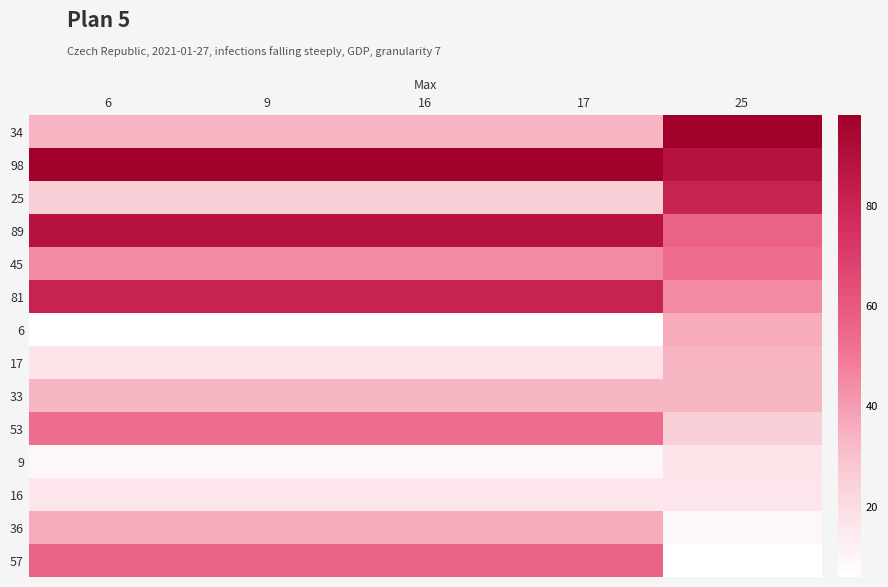

What is the difference between the highest and lowest values at 6?

92